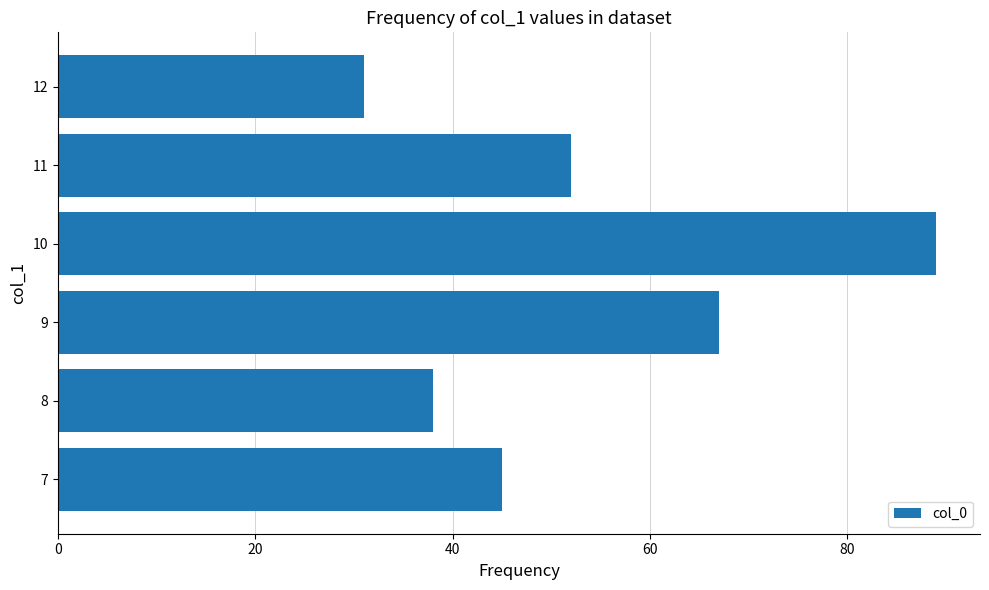

How many data points does each series have?

6